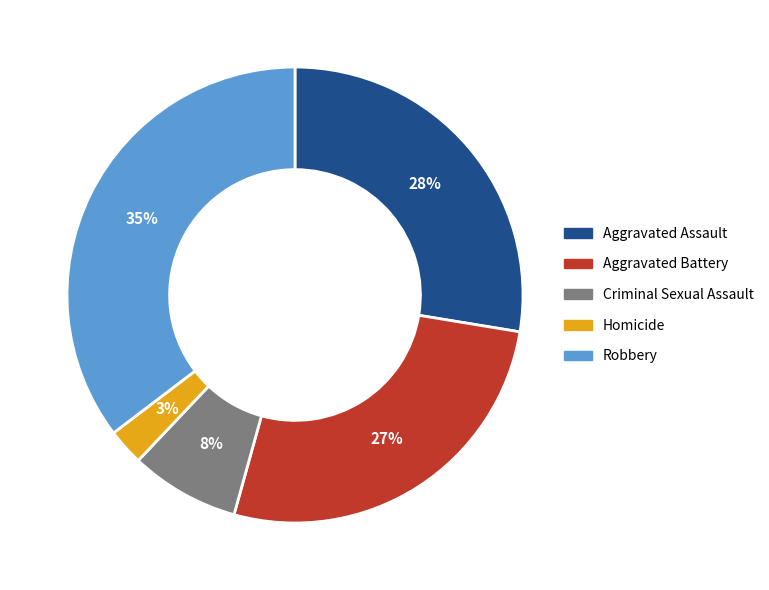

The Homicide slice represents 3% of the pie. True or false?

True